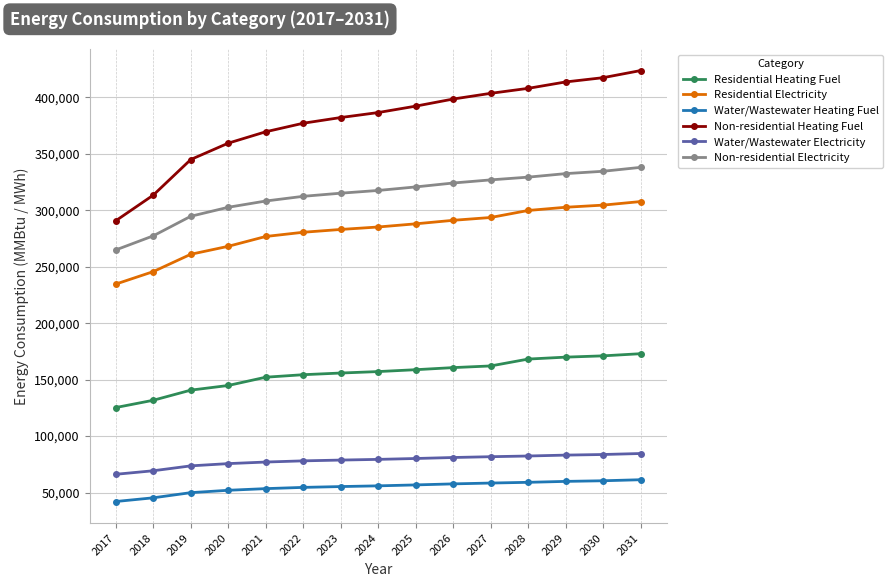

What is the average value of the Water/Wastewater Electricity series?

78295.9